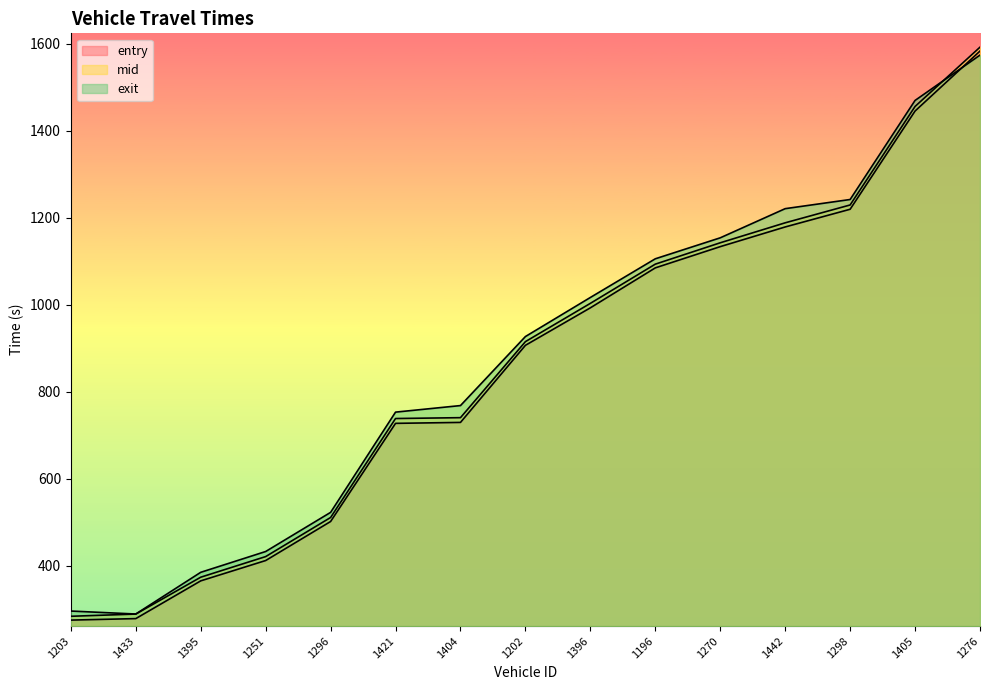

Count the number of data series in this chart.

3